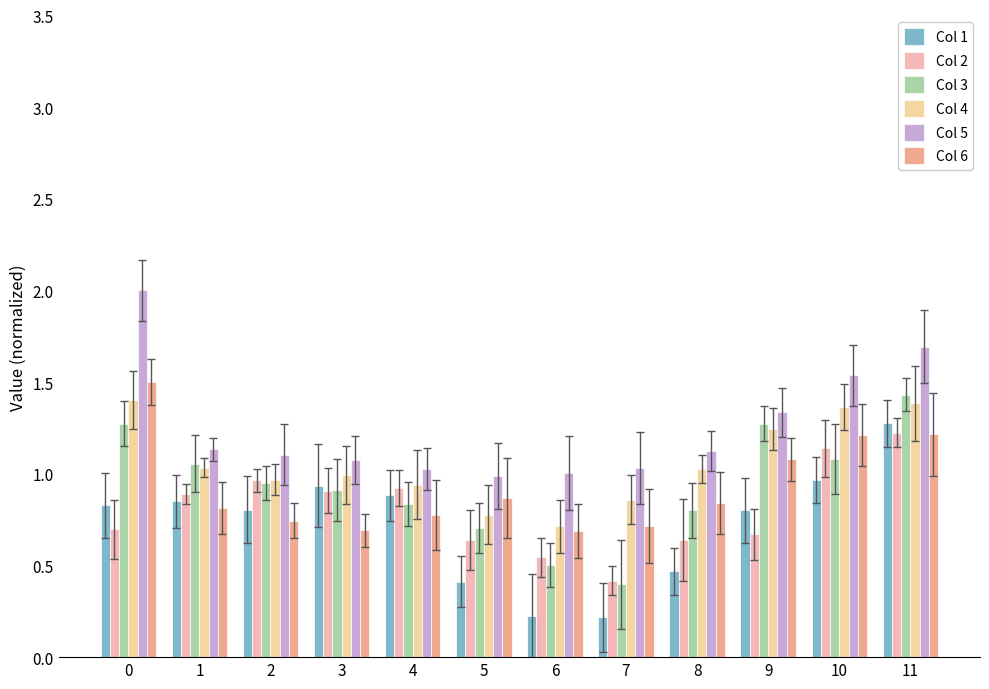

What is the average value of the Col 6 series?

0.9